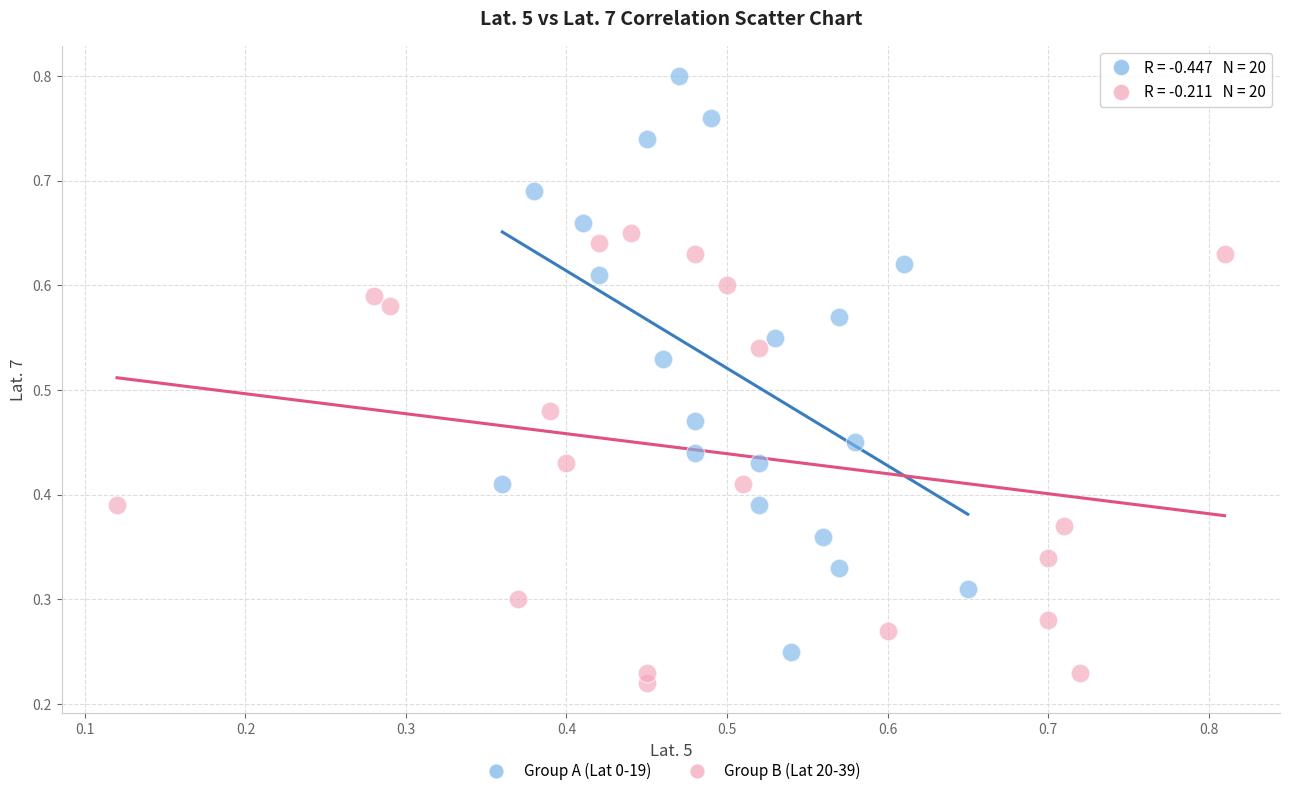

What are all the series names shown in the legend?

Group A (Lat 0-19), Group B (Lat 20-39)